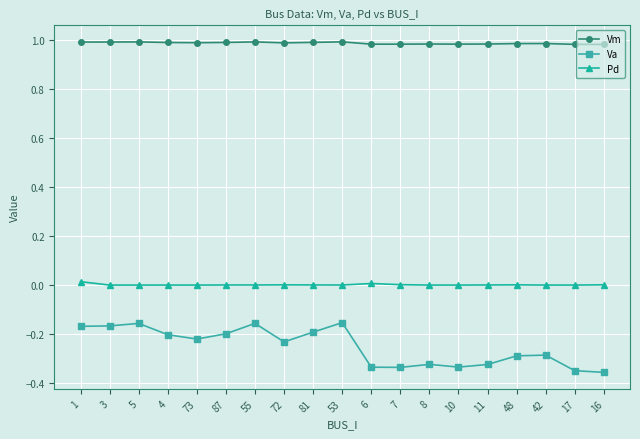

True or false: Vm has more than 0 points higher than both neighbors.

True